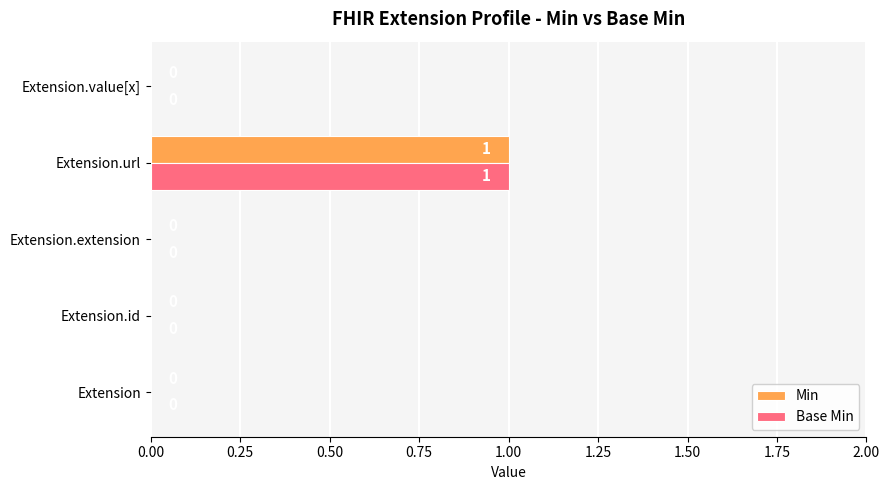

What is the sum of all Min values?

1